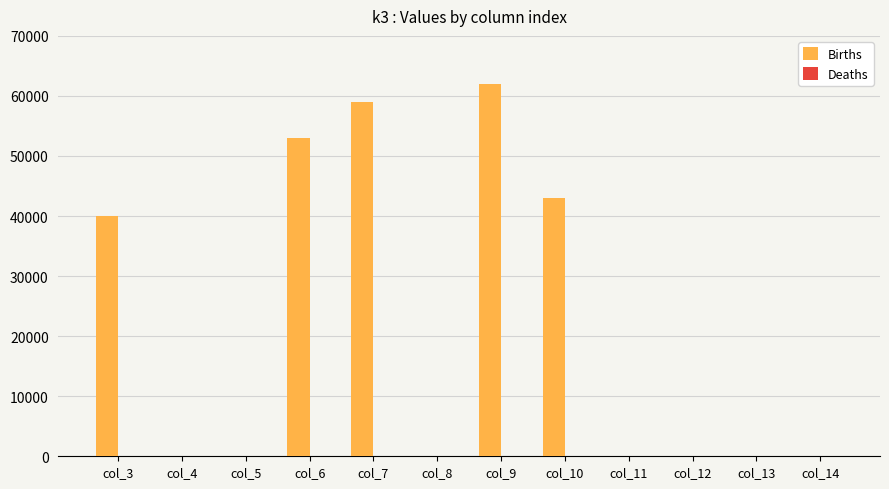

Where is the data nearest to the value 31000?

col_3